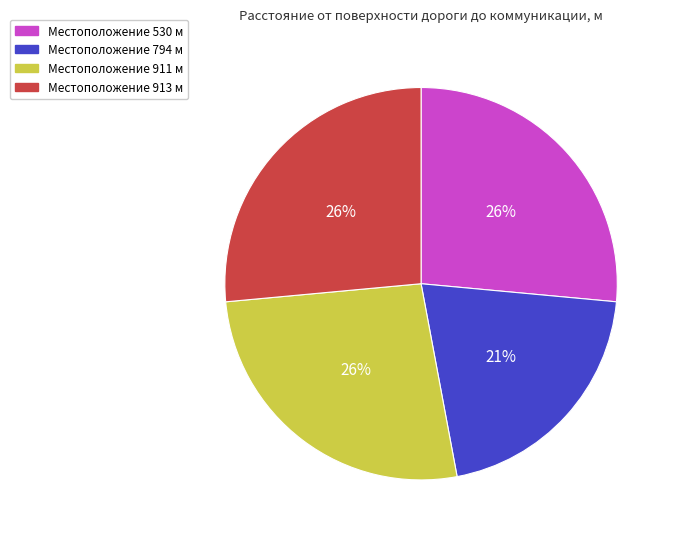

Count the number of slices in the pie.

4